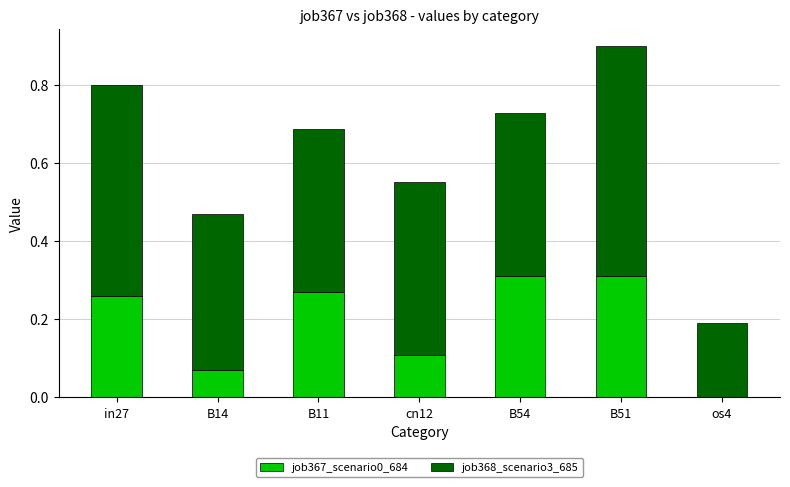

The value of job367_scenario0_684 at B14 is 0.0. True or false?

False